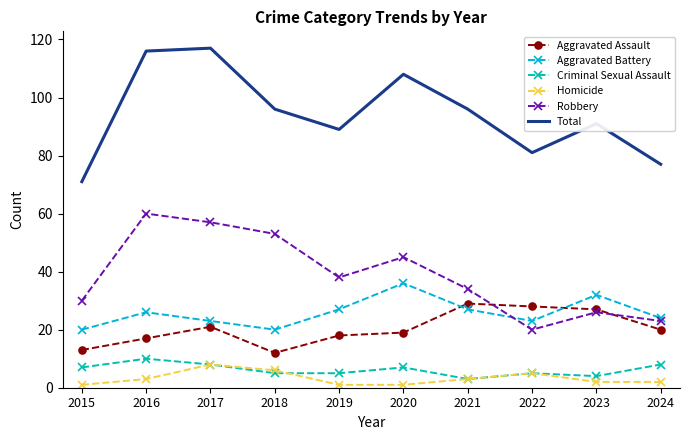

What is the sum of the Total values at 2019 and 2024?

166